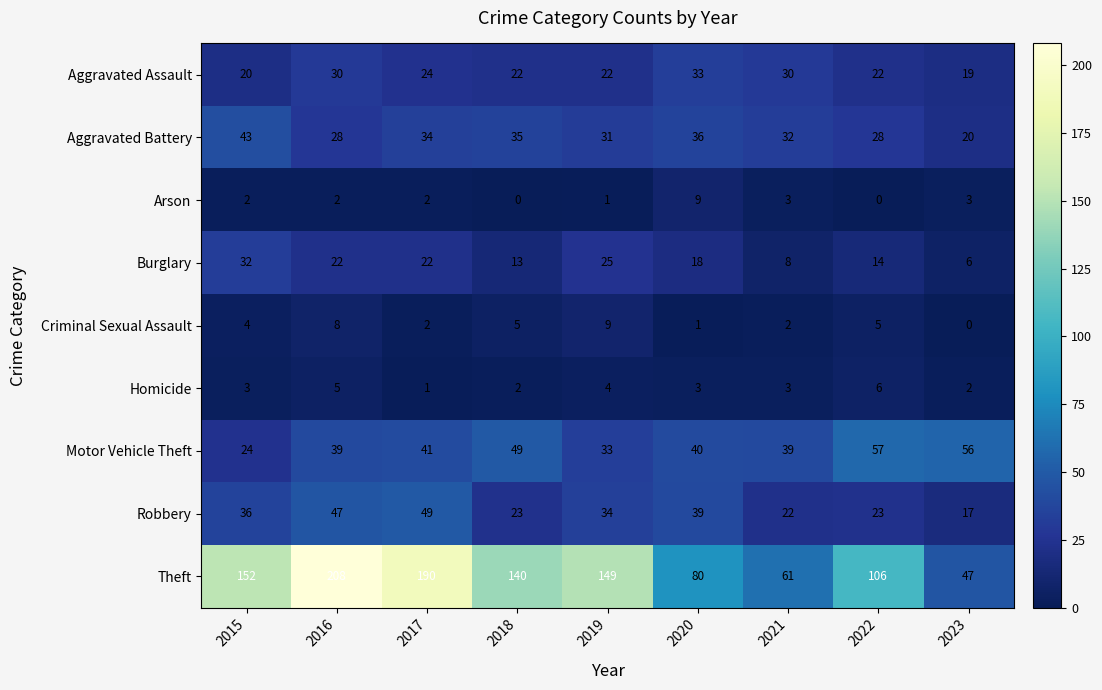

At which category is the sum across all series the highest?

2016